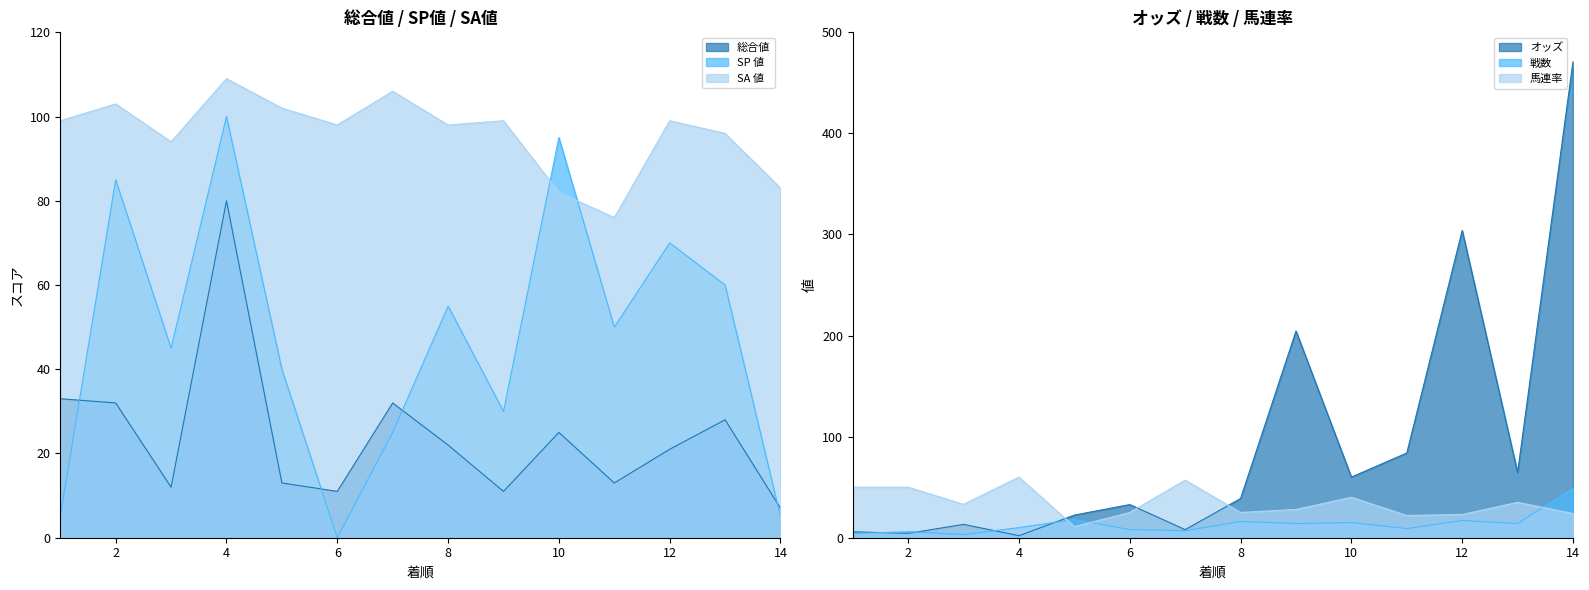

Is it true that 総合値 equals 18.0 at 3?

False